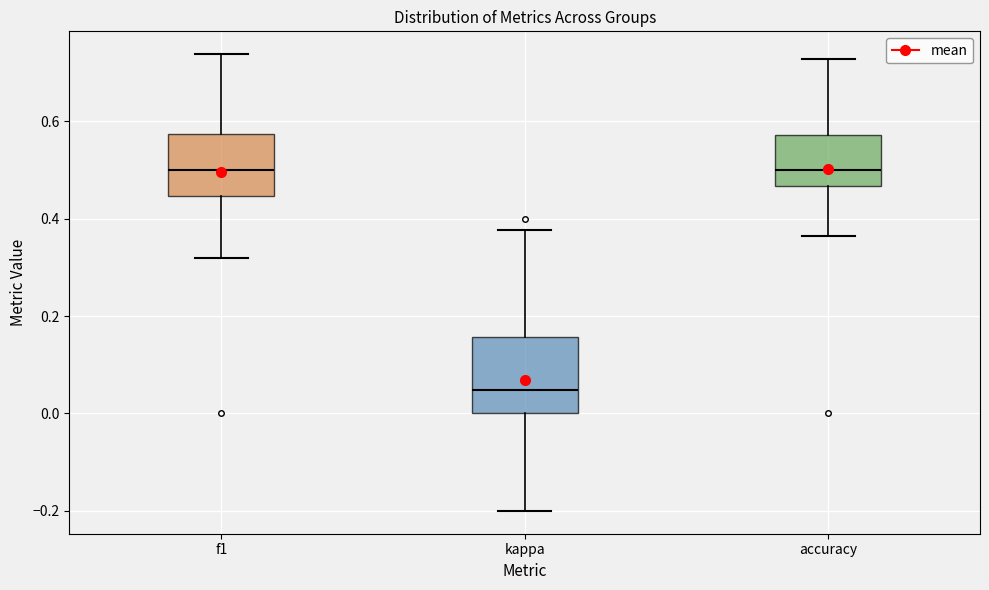

Reading left to right, transcribe this box plot: for each box, give where its median line is, the range the box spans, and where its two whiskers end, as read against the y-axis. The values are not printed on the chart, so give them approximately, as read against the axis.

f1: median 0.50, box 0.44 to 0.58, whiskers 0.32 to 0.74
kappa: median 0.04, box 0.00 to 0.16, whiskers -0.20 to 0.38
accuracy: median 0.50, box 0.46 to 0.58, whiskers 0.36 to 0.72